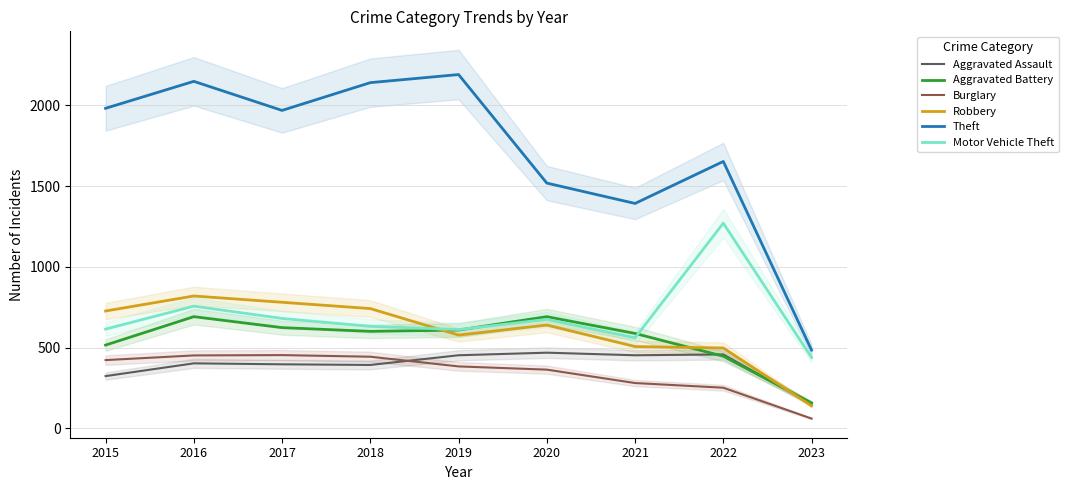

Which category has the lowest value in the Aggravated Battery series?

2023